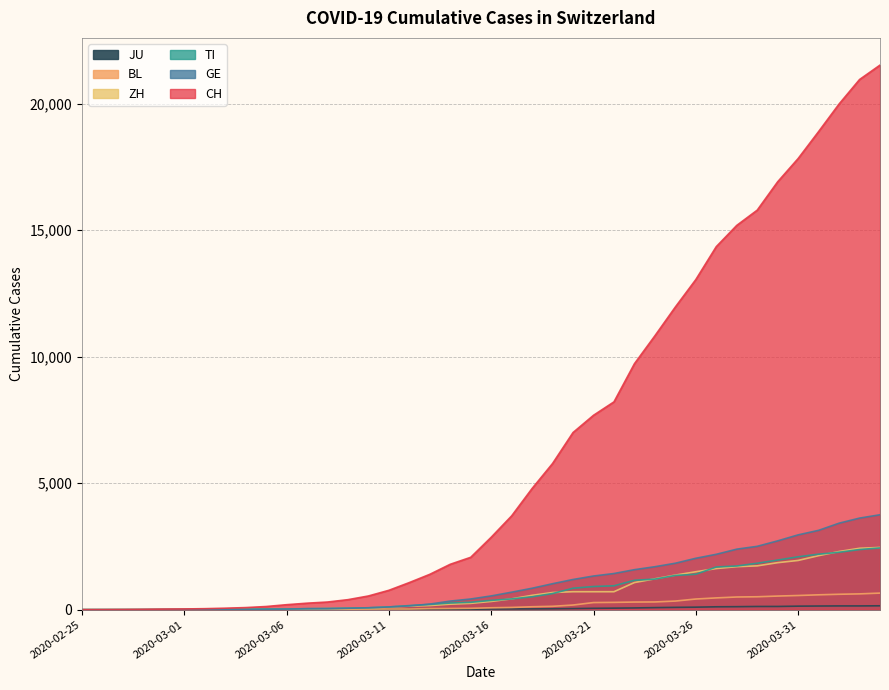

At which label is BL closest to 328?

2020-03-25